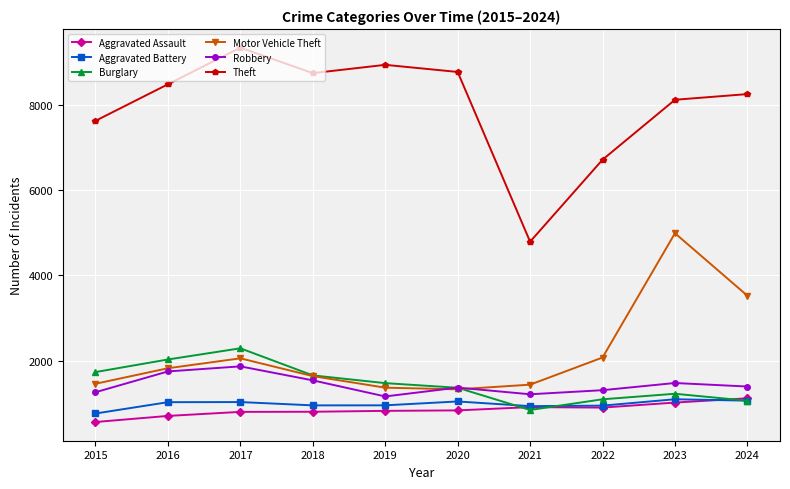

What is the spread (max minus min) of values at 2022?

5828